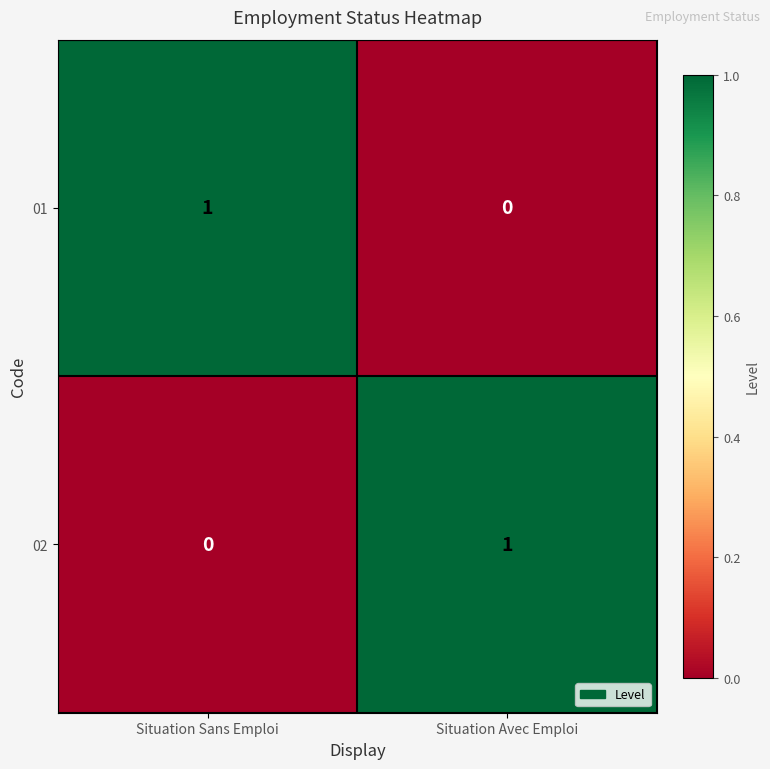

Where is 01 nearest to the value 0?

Situation Avec Emploi